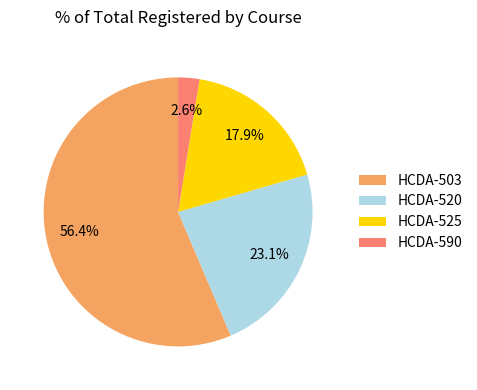

Which has a higher value, HCDA-590 or HCDA-525?

HCDA-525